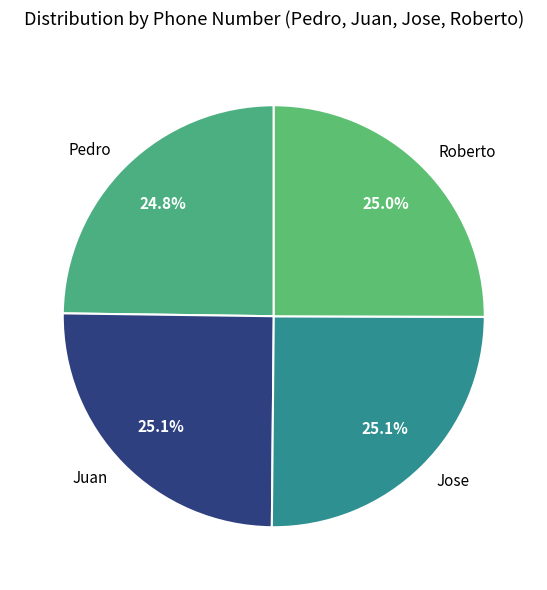

True or false: Juan accounts for 25% of the total.

True